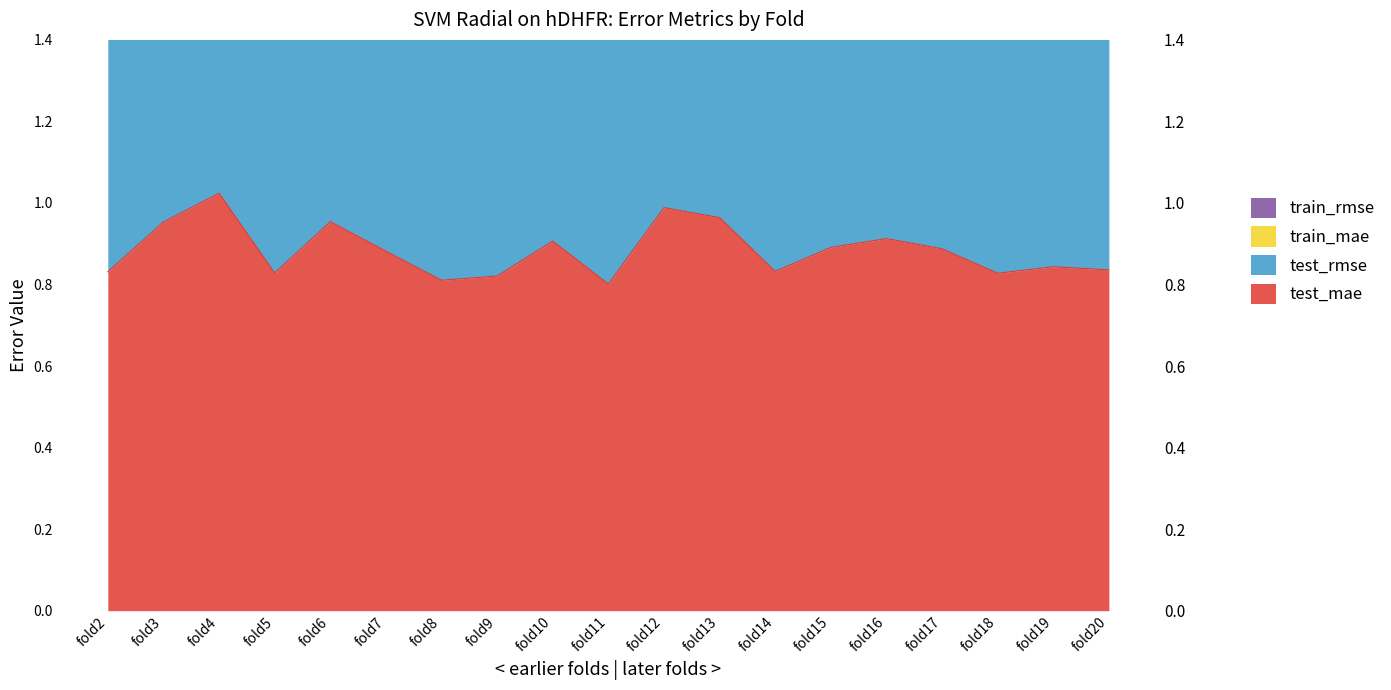

What is the average value of the test_rmse series?

2.8